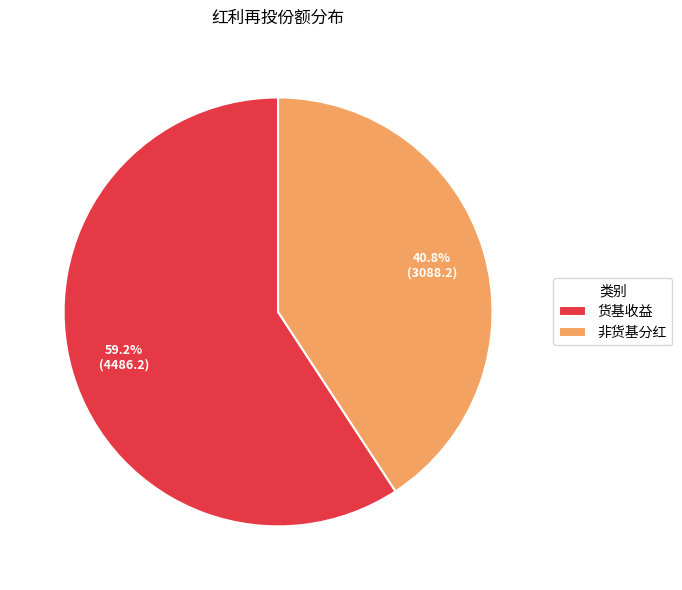

The 非货基分红 slice represents 54% of the pie. True or false?

False